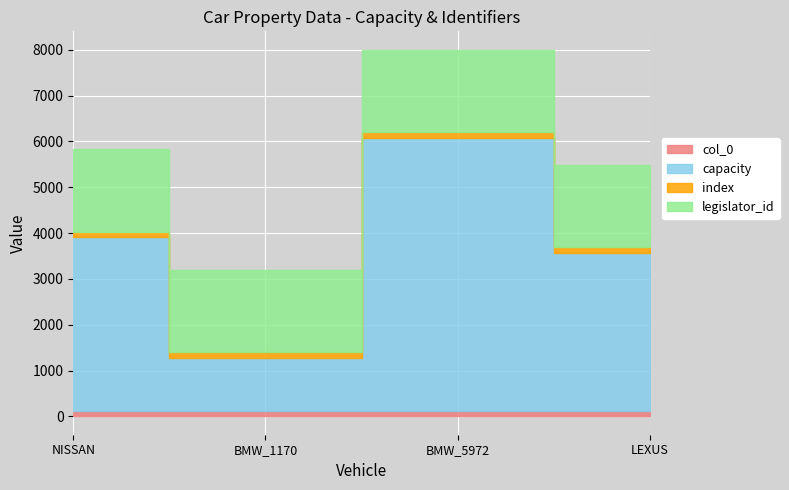

Which label corresponds to the smallest value in the chart?

NISSAN